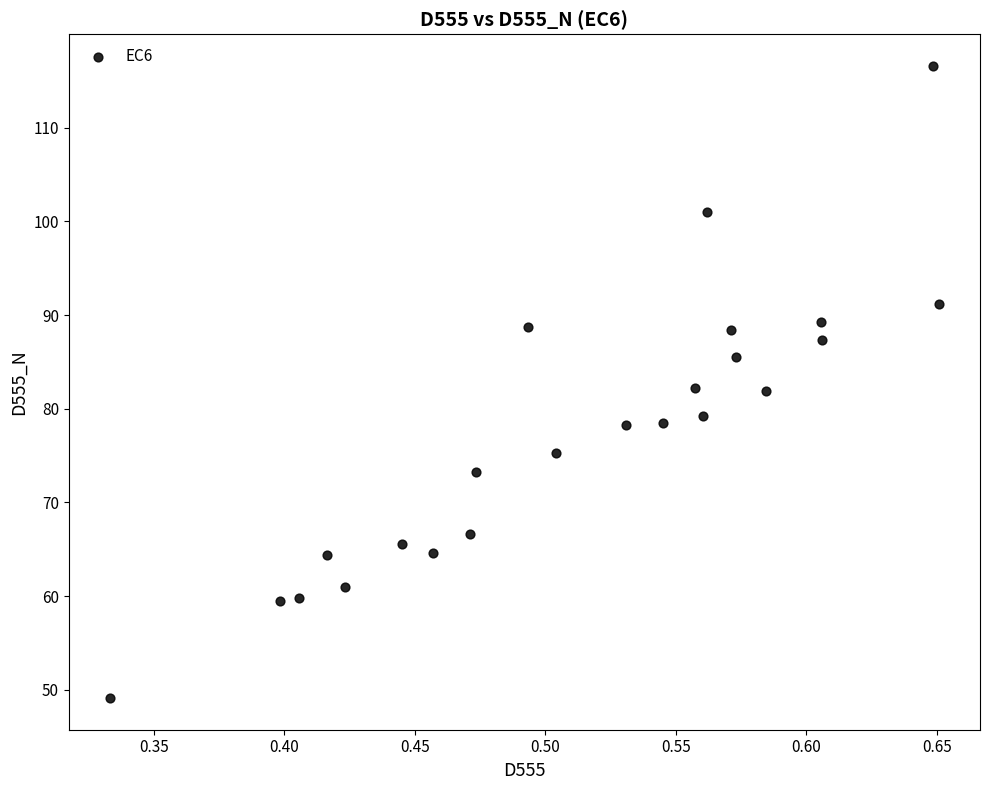

What is the range of X values (max minus min)?

0.3